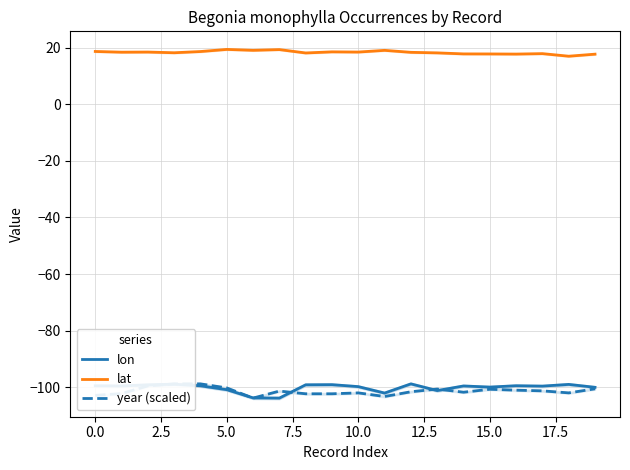

True or false: lon and lat intersect in this chart.

False